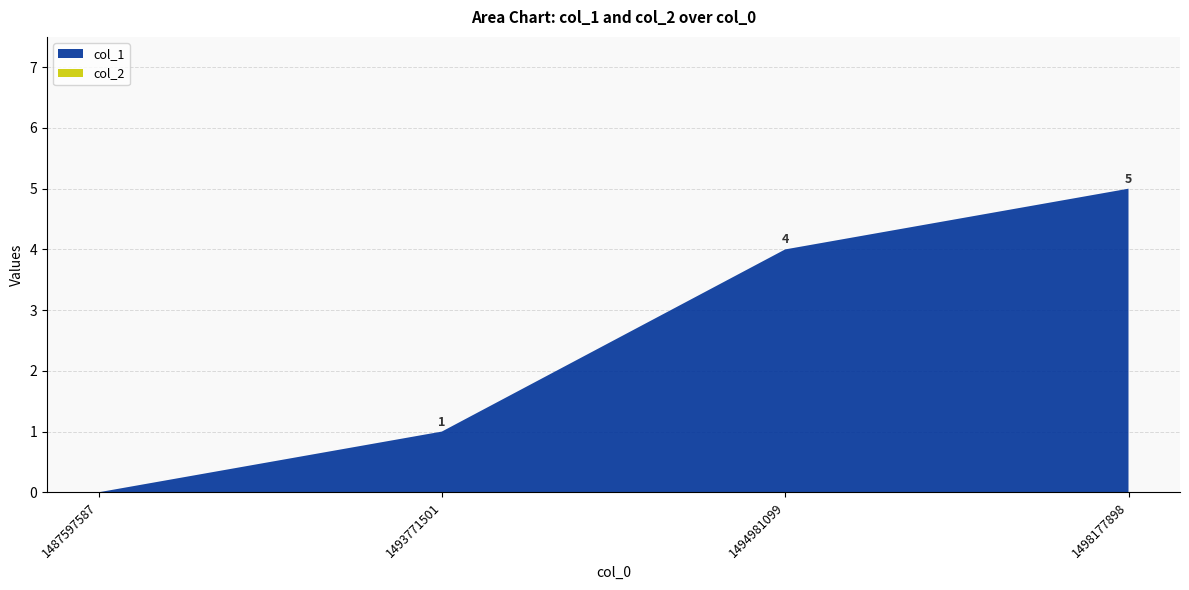

Reading left to right, extract all data points from this chart.

col_1: 0	1	4	5
col_2: 0	0	0	0